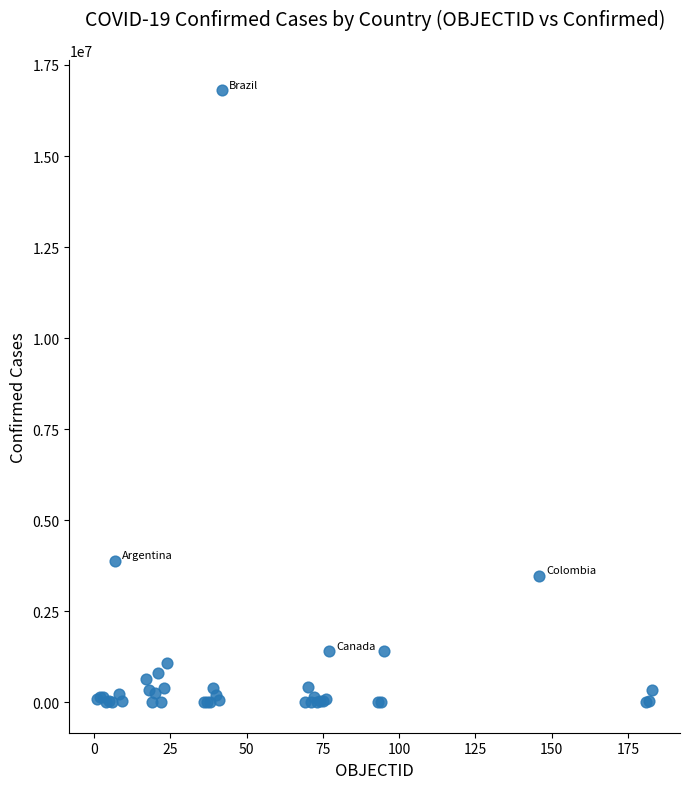

What Y value in the scatter plot is closest to 8401858?

3884447